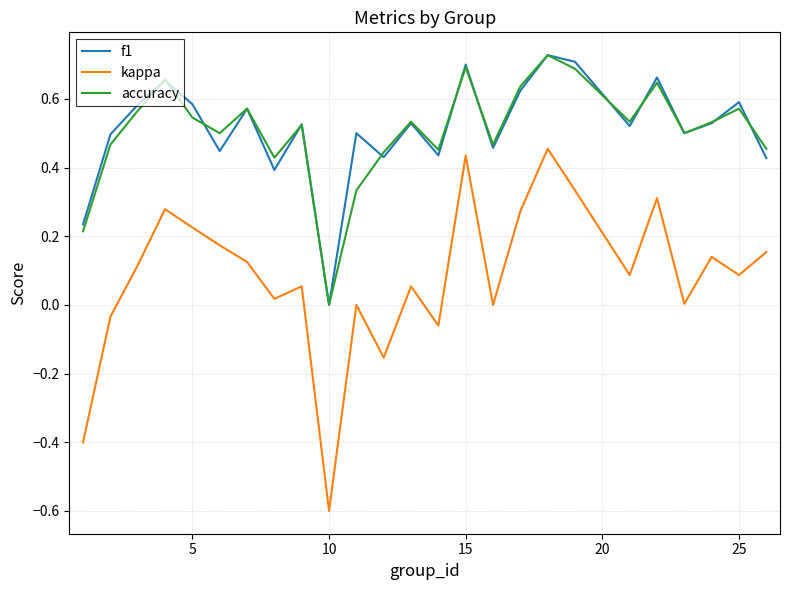

Which series has the widest spread of values?

kappa